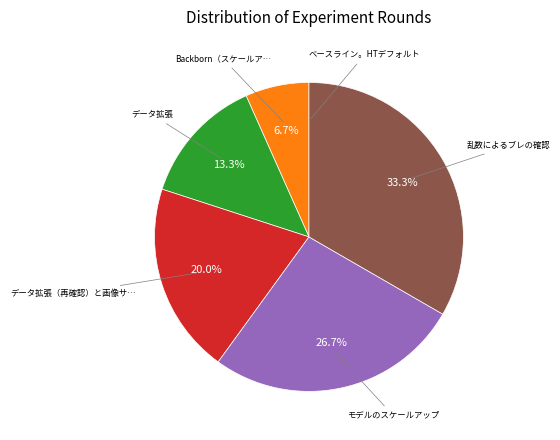

Does any single category account for the majority?

No